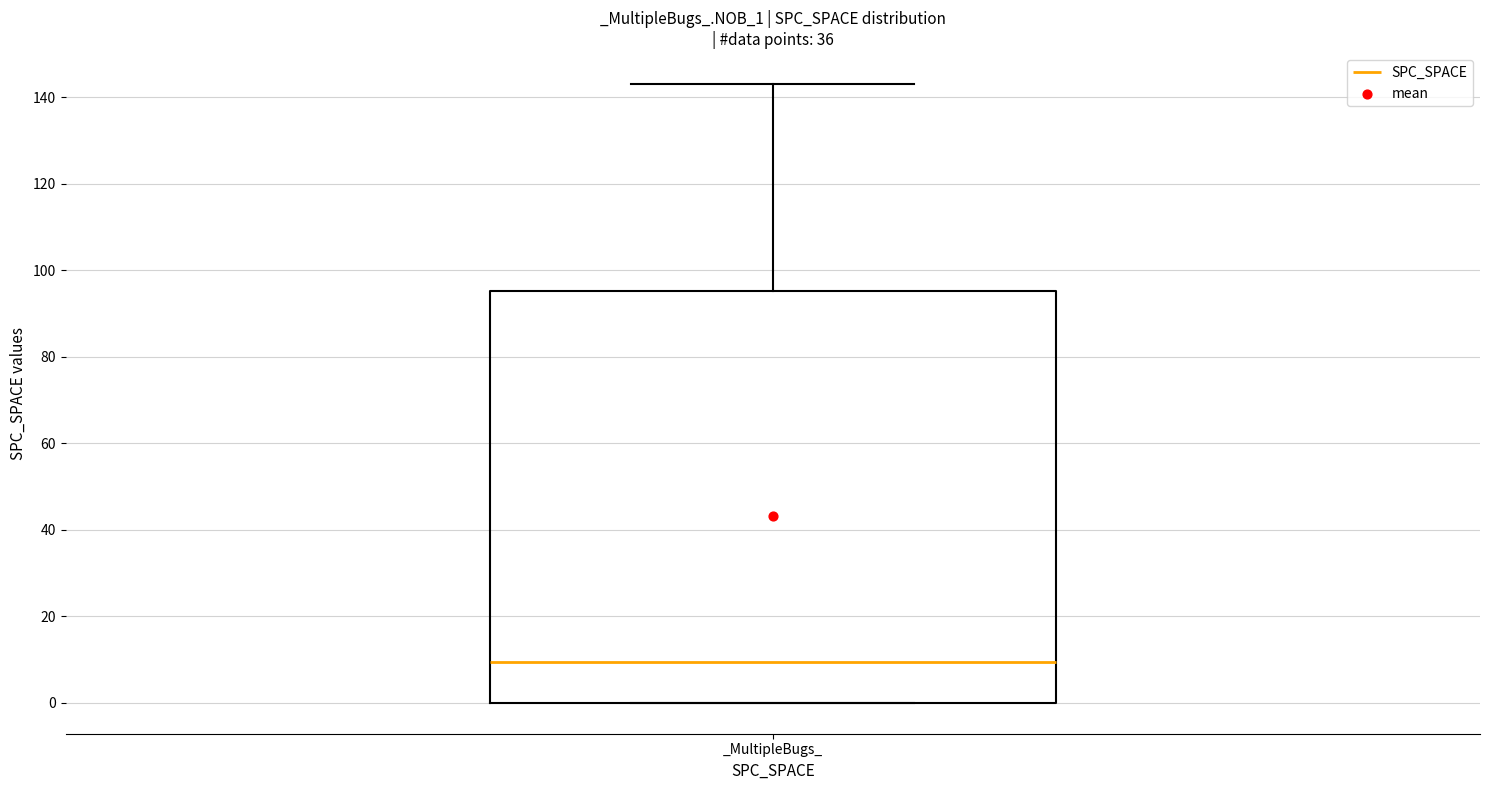

Read this box plot against the y-axis: the position of the median line, the range covered by the box, and the ends of both whiskers. The values are not printed on the chart, so give them approximately, as read against the axis.

median 10, box 0 to 96, whiskers 0 to 144